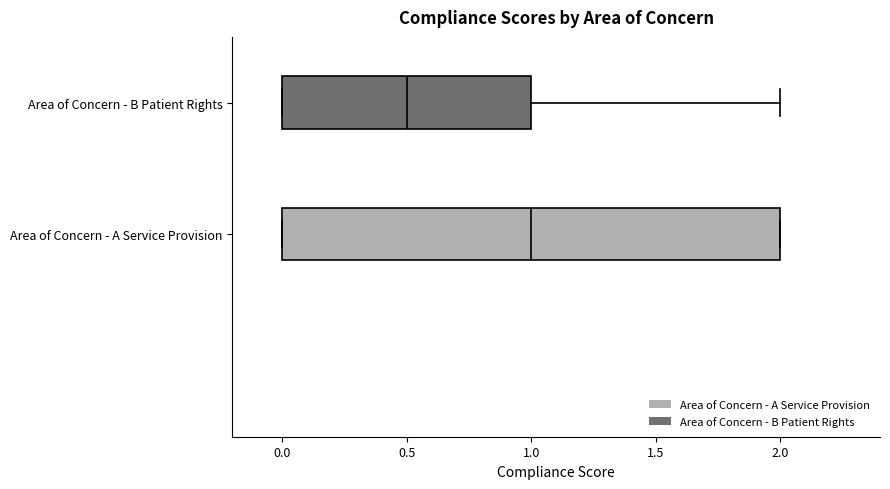

Reading bottom to top, transcribe this box plot: for each box, give where its median line is, the range the box spans, and where its two whiskers end, as read against the x-axis. The values are not printed on the chart, so give them approximately, as read against the axis.

Area of Concern - A Service Provision: median 1.0, box 0.0 to 2.0, whiskers 0.0 to 2.0
Area of Concern - B Patient Rights: median 0.5, box 0.0 to 1.0, whiskers 0.0 to 2.0